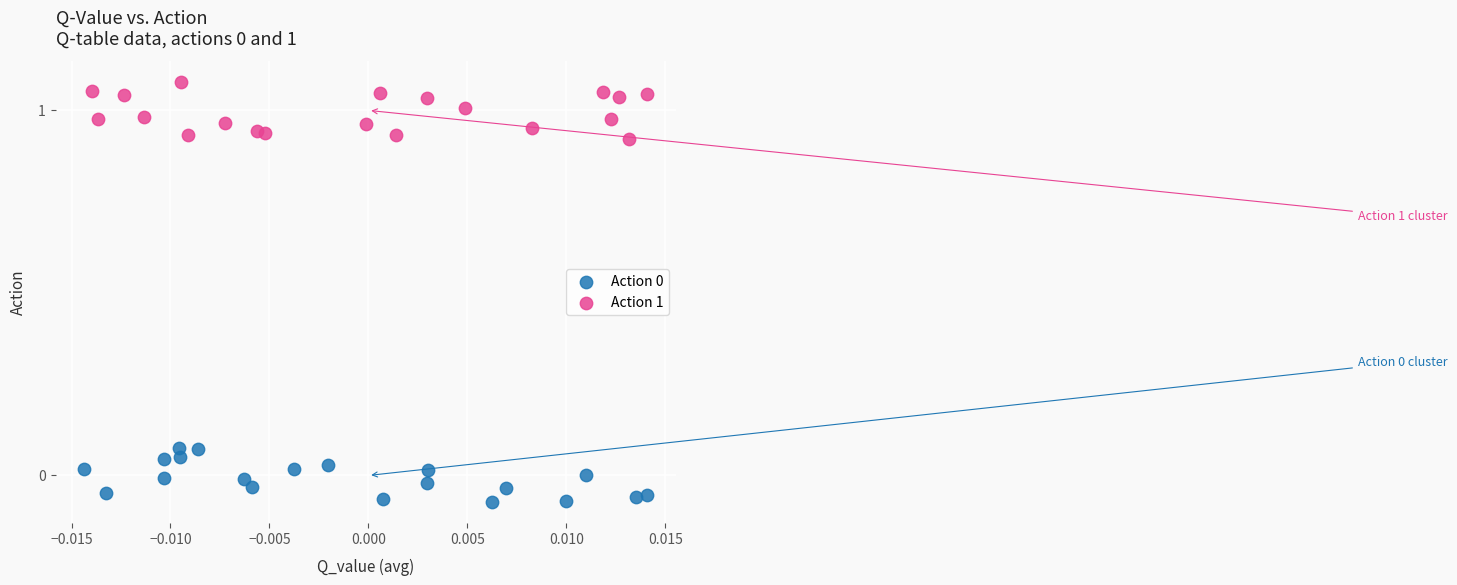

Which series contains the highest Y value?

Action 1